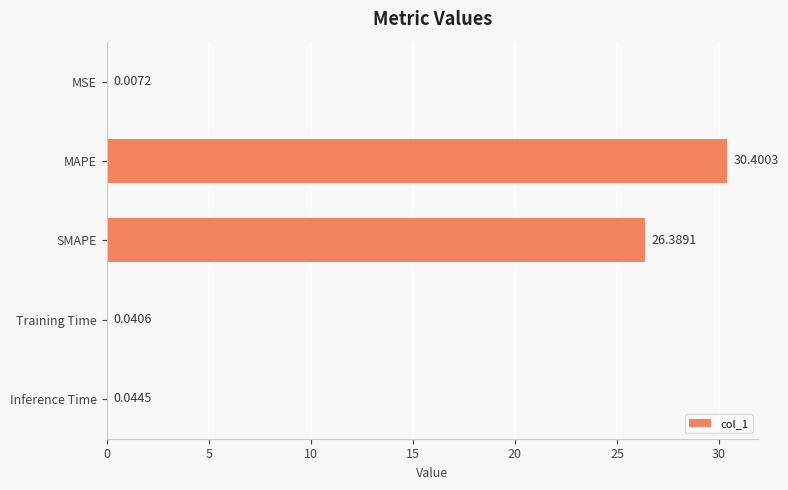

What is the maximum value shown in the chart?

30.4